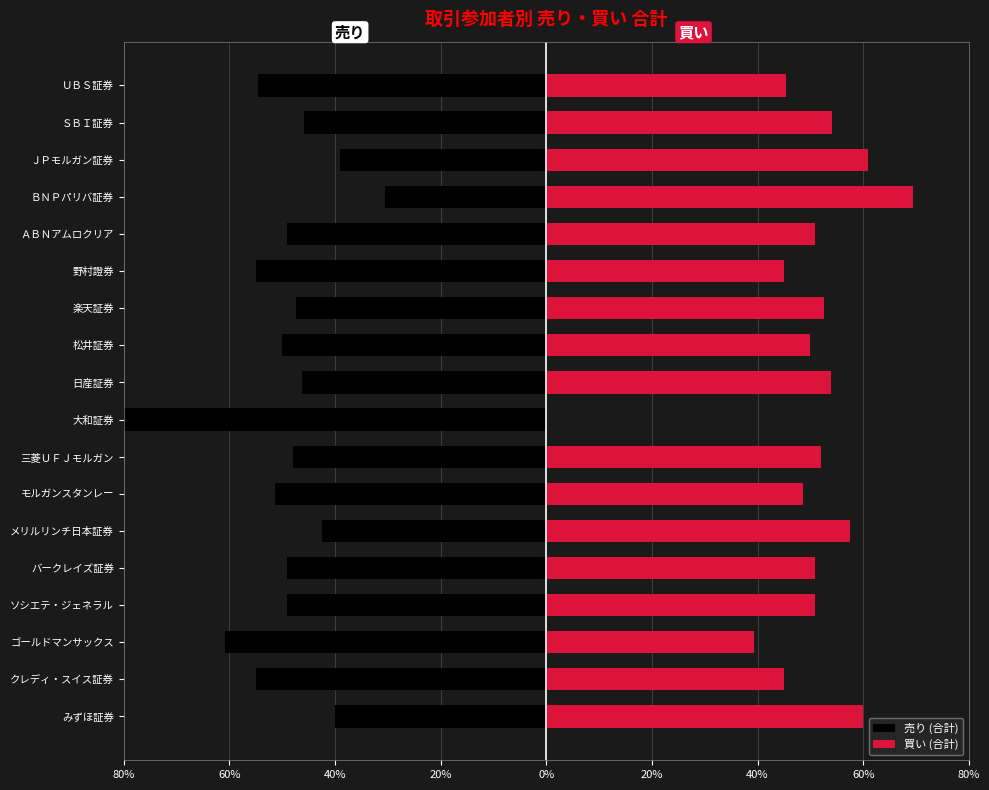

What is the maximum value shown in the chart?

69.5